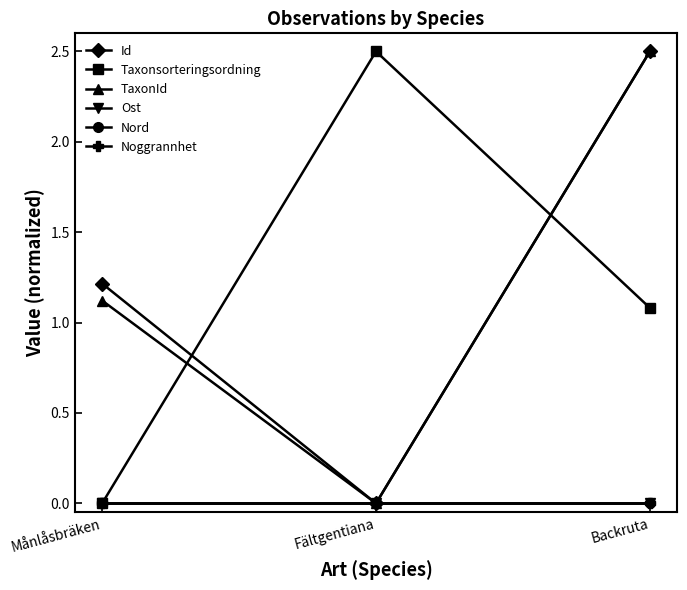

At which label does Noggrannhet reach its peak?

Månlåsbräken